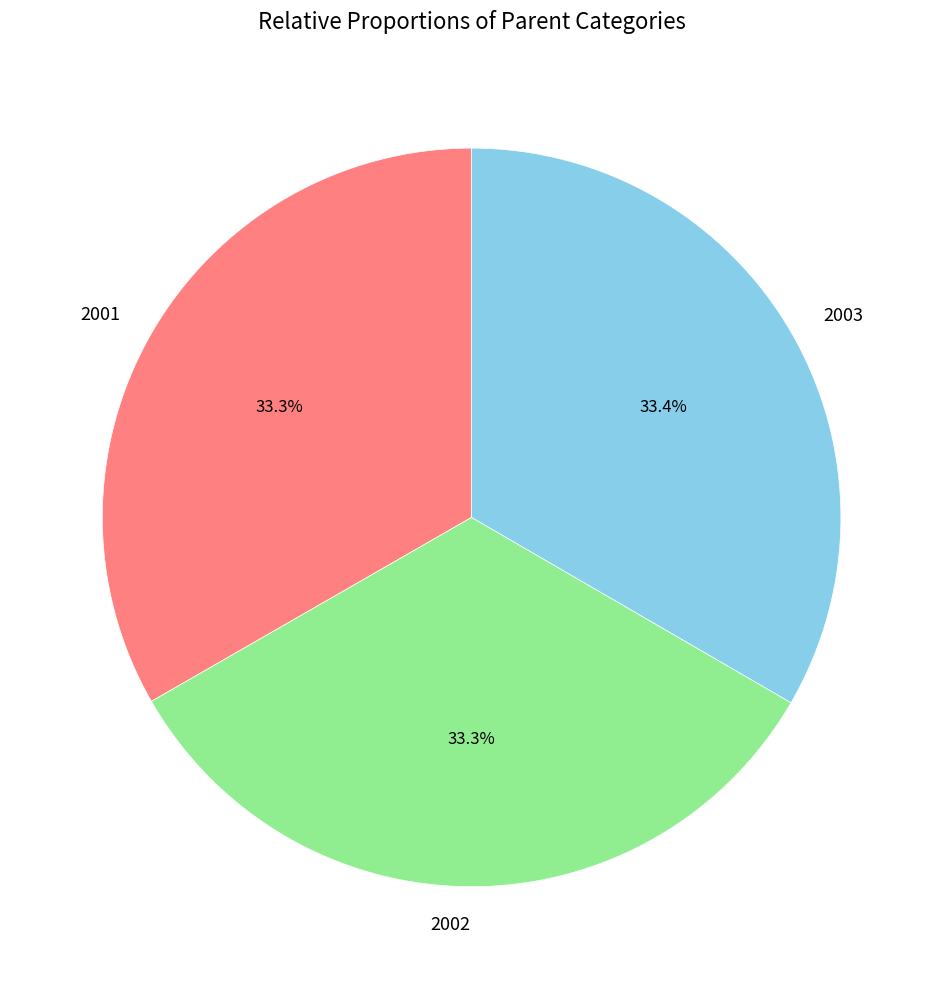

Approximately how many times larger is the value at 2001 compared to 2003?

1.0